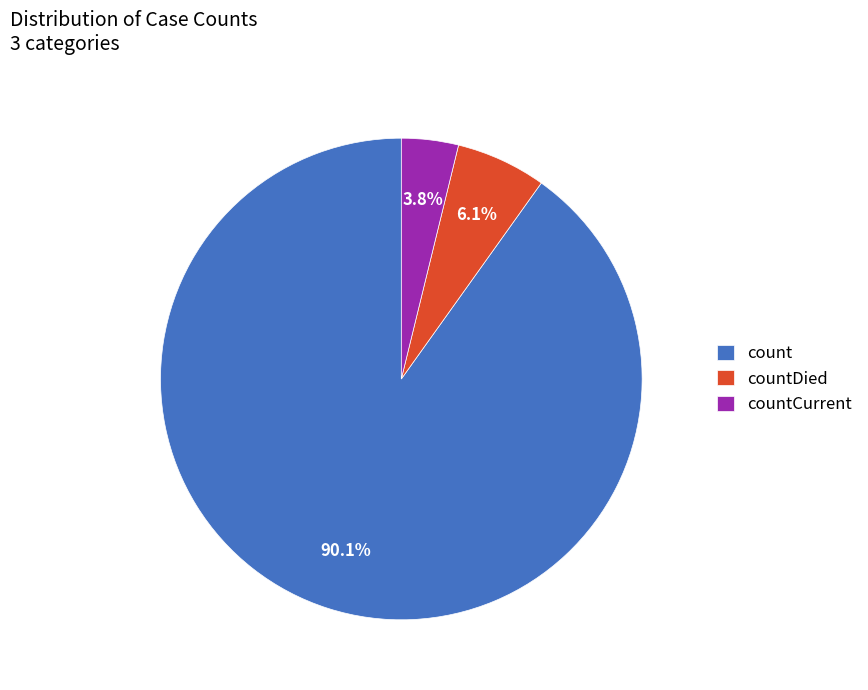

True or false: countDied accounts for 6% of the total.

True